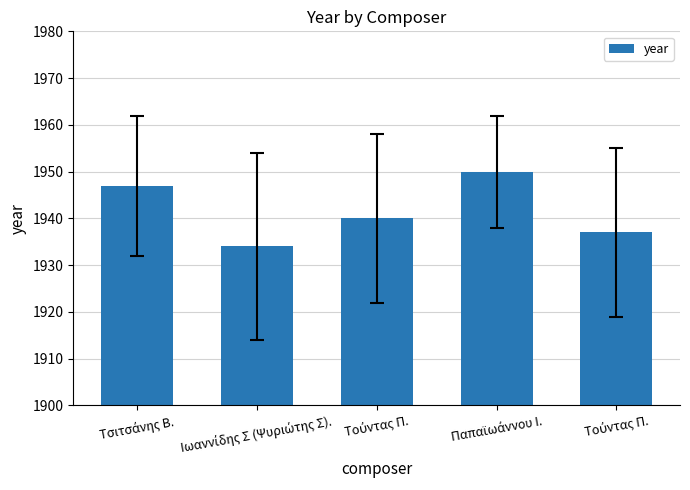

Are the bars horizontal?

No